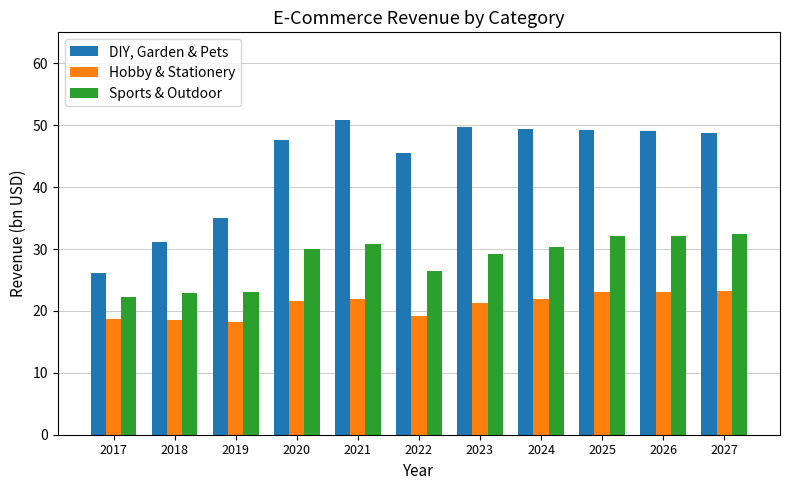

Rank the series by their average value, from lowest to highest.

Hobby & Stationery, Sports & Outdoor, DIY, Garden & Pets